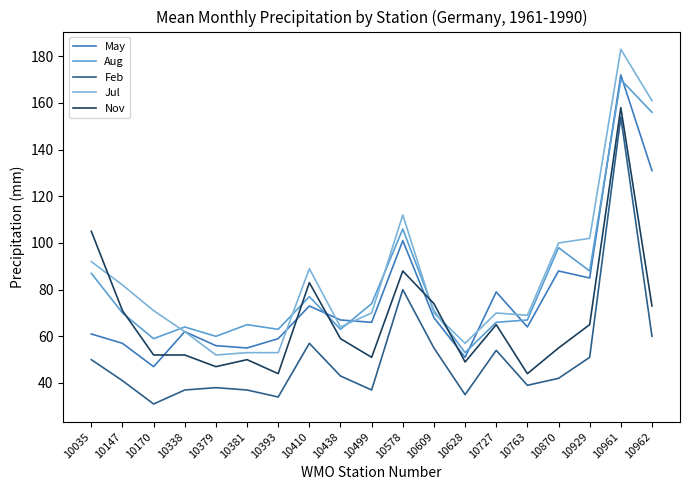

How many lines are shown in the chart?

5